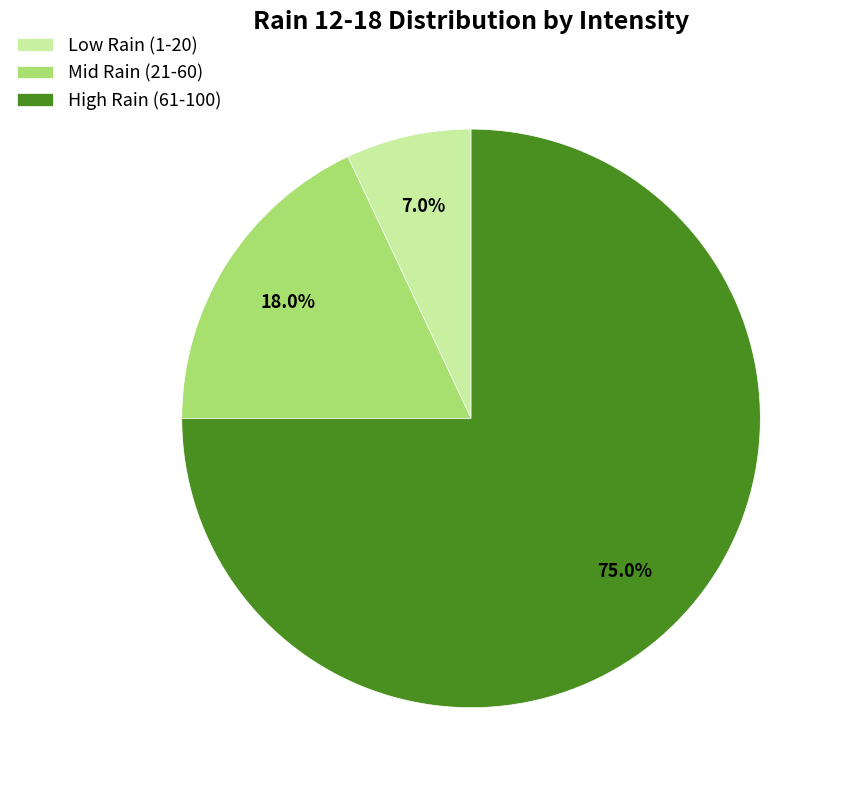

Approximately how many times larger is the value at High Rain (61-100) compared to Low Rain (1-20)?

10.7